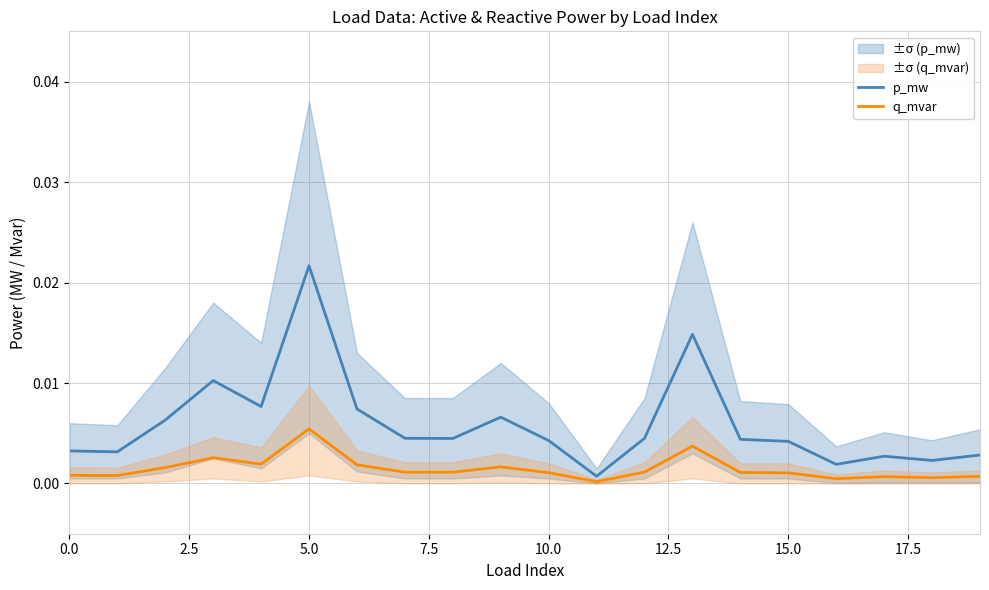

Between 10.0 and 19, which series saw the biggest shift?

p_mw